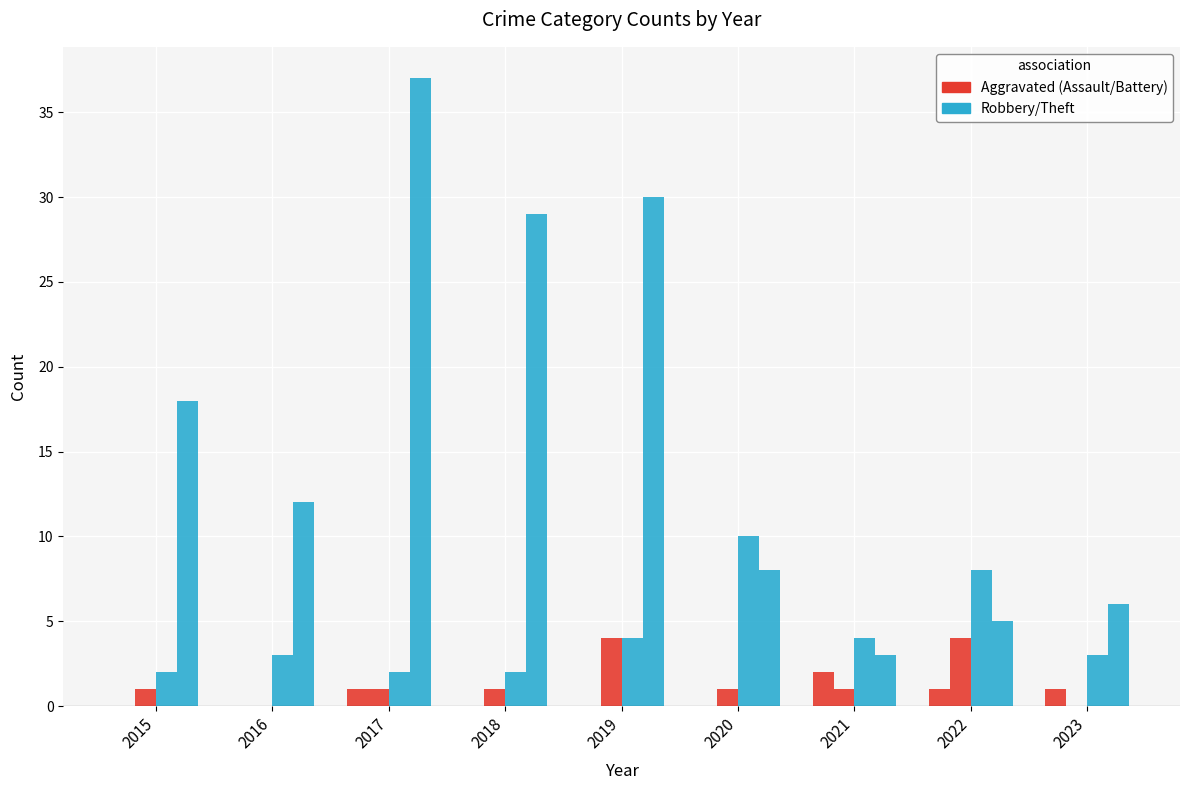

How many groups of bars are there?

9